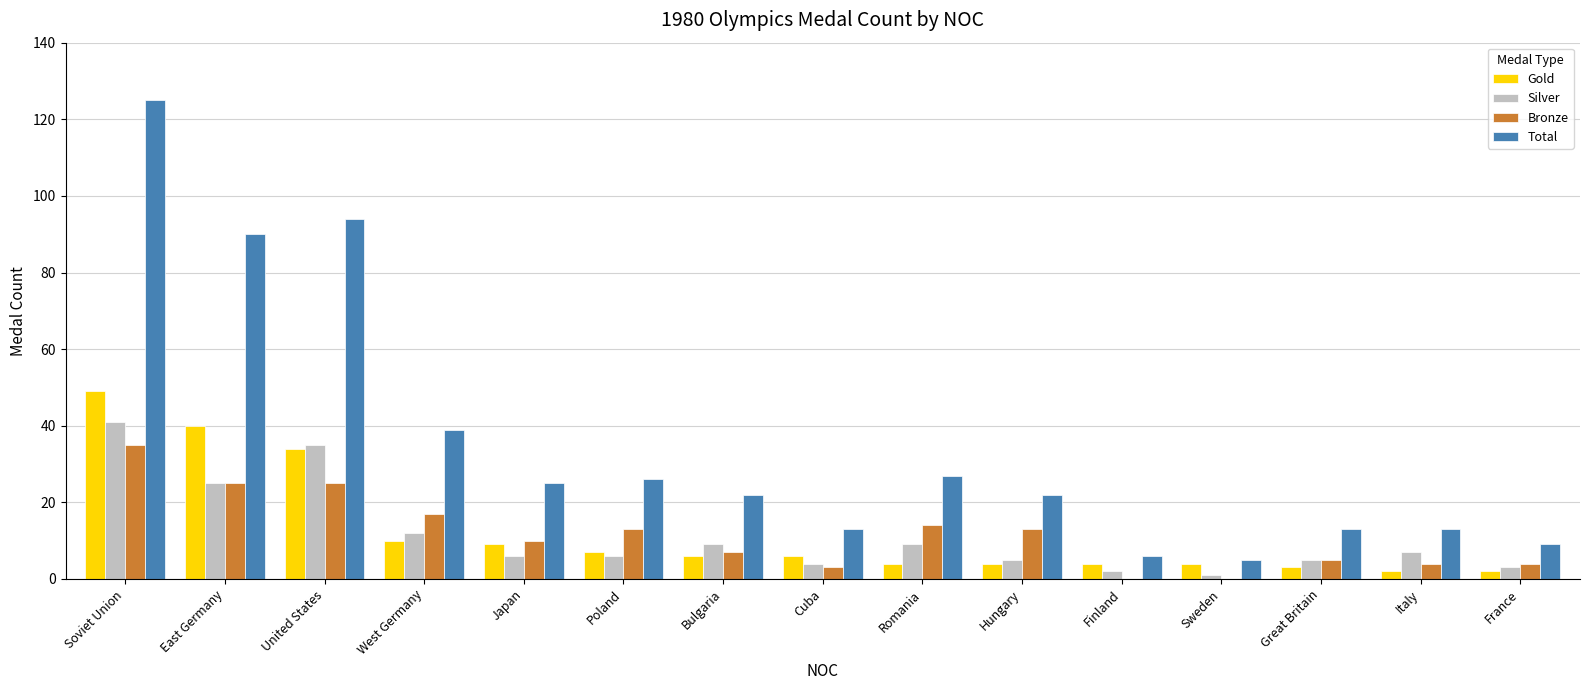

Reading right to left, extract all data points from this chart.

Gold: 2	2	3	4	4	4	4	6	6	7	9	10	34	40	49
Silver: 3	7	5	1	2	5	9	4	9	6	6	12	35	25	41
Bronze: 4	4	5	0	0	13	14	3	7	13	10	17	25	25	35
Total: 9	13	13	5	6	22	27	13	22	26	25	39	94	90	125